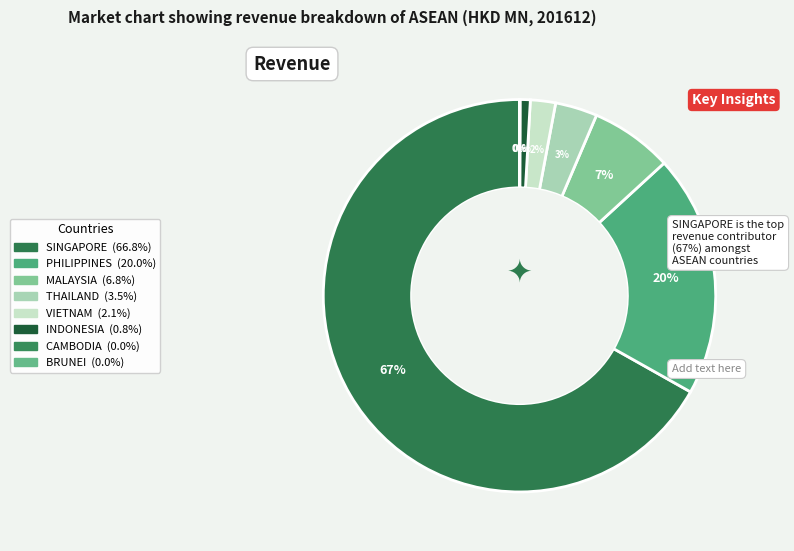

What percentage is the INDONESIA slice, to the nearest percent?

1%